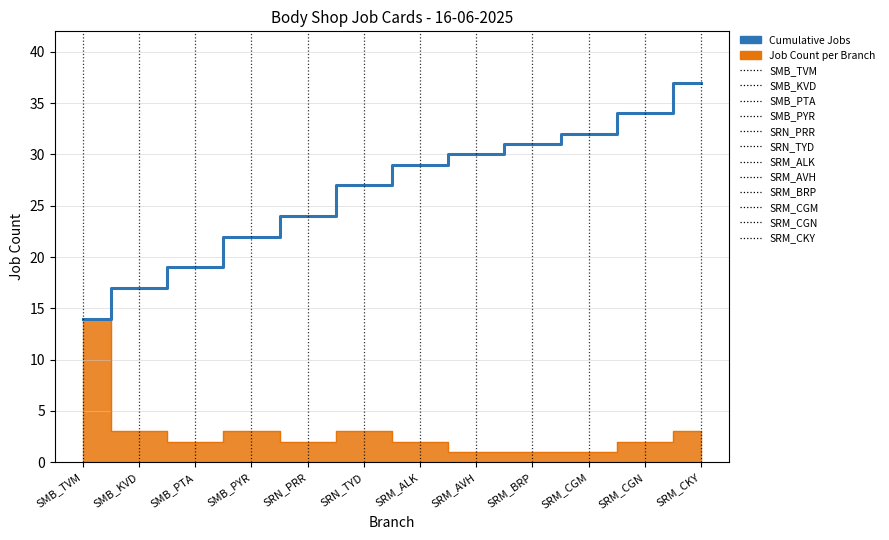

Which label corresponds to the smallest value in the chart?

SMB_TVM